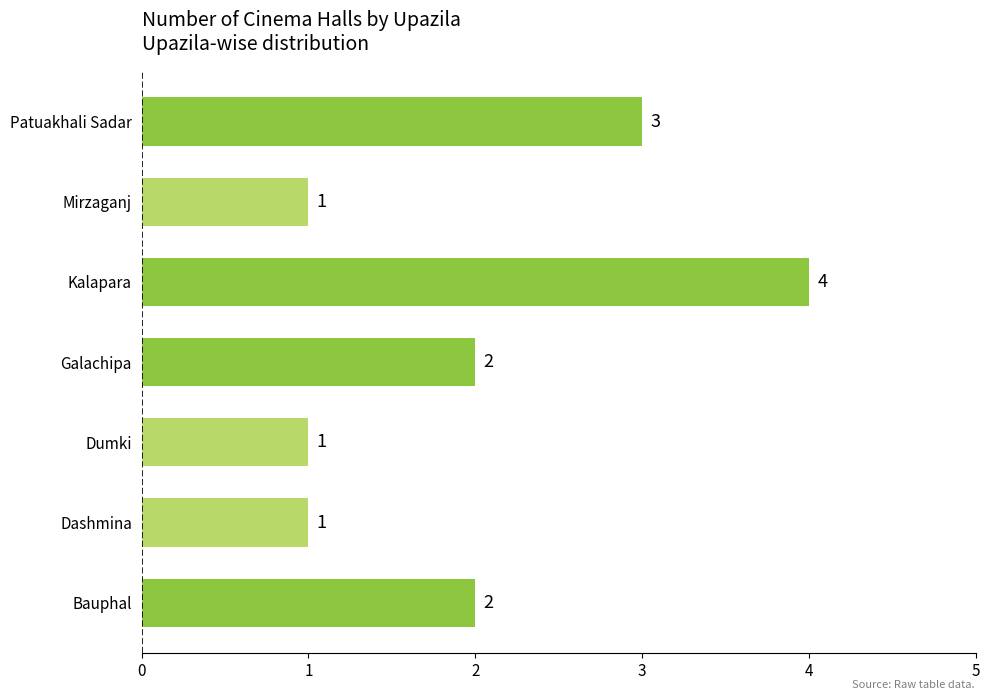

Which has a higher value, Kalapara or Dumki?

Kalapara